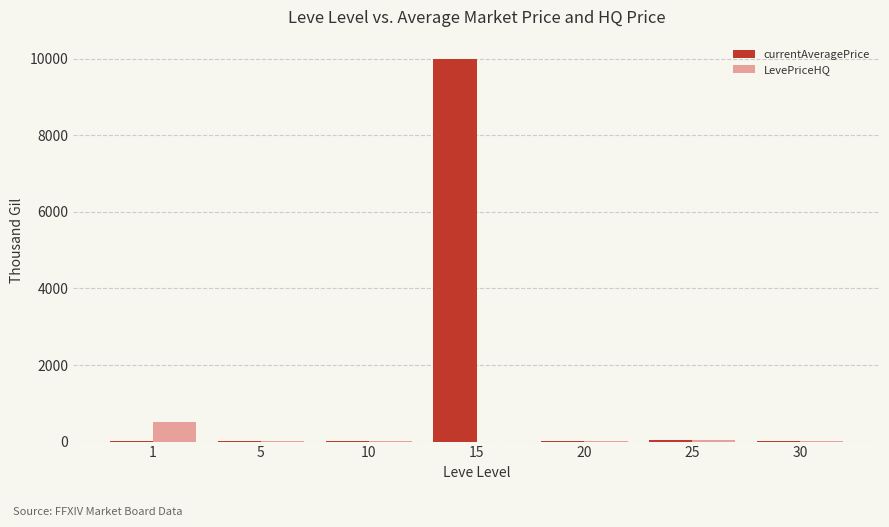

True or false: currentAveragePrice has a value of 3307.0 at 1.

True